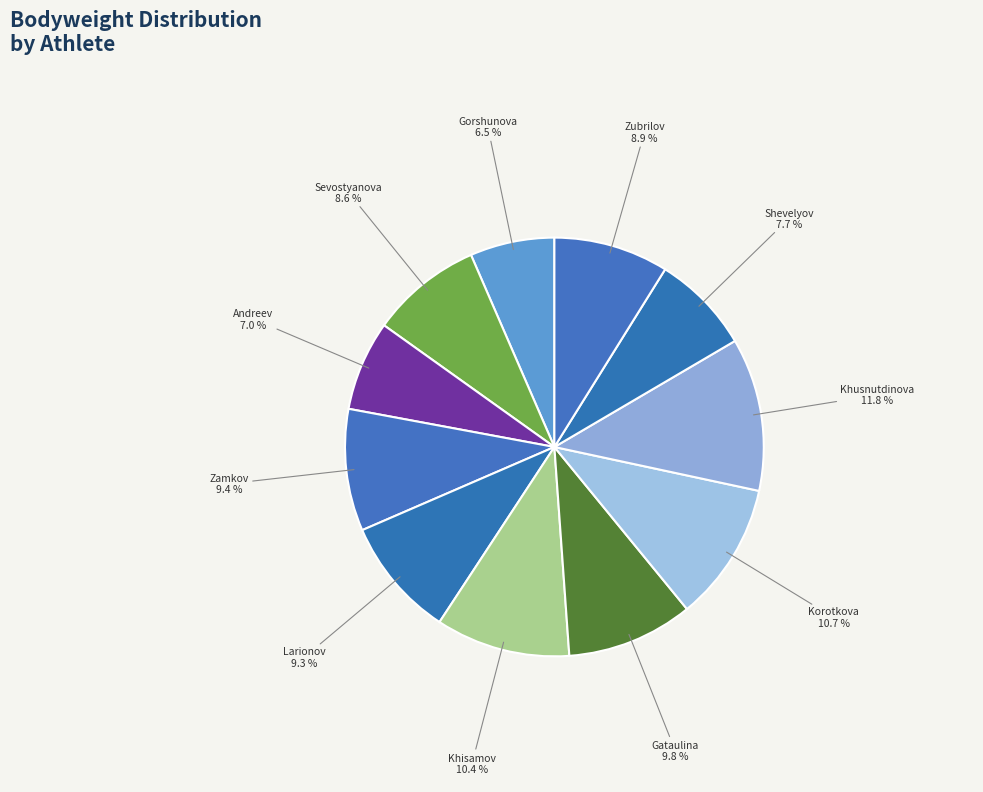

How many segments does this pie chart have?

11